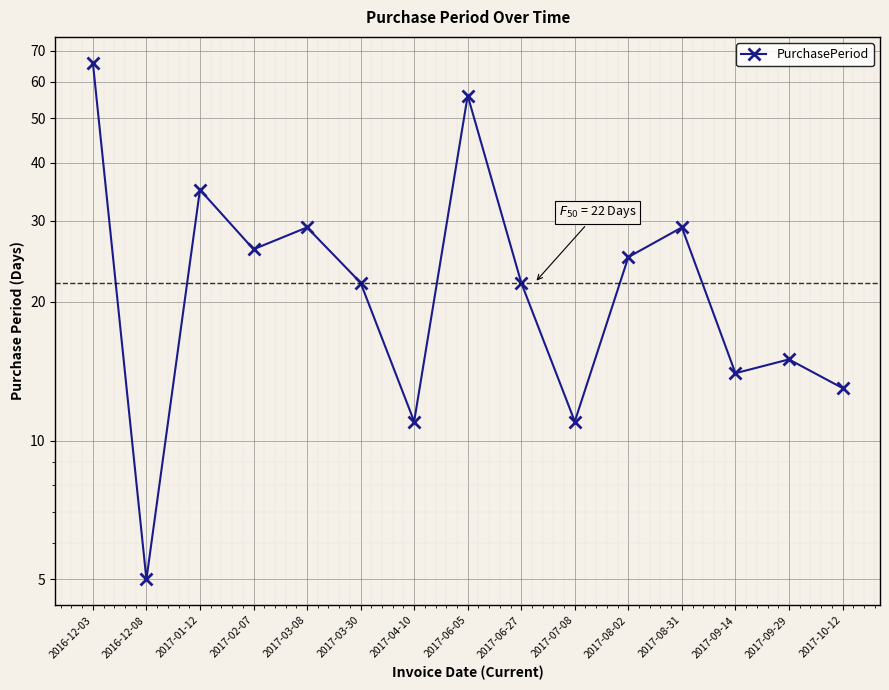

At which label is the value closest to 35?

2017-01-12